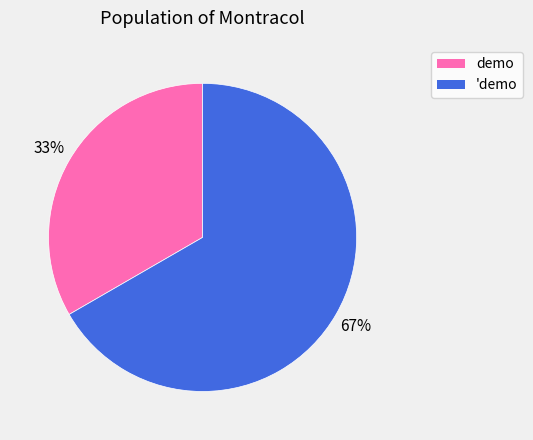

What percentage is the 'demo slice, to the nearest percent?

67%